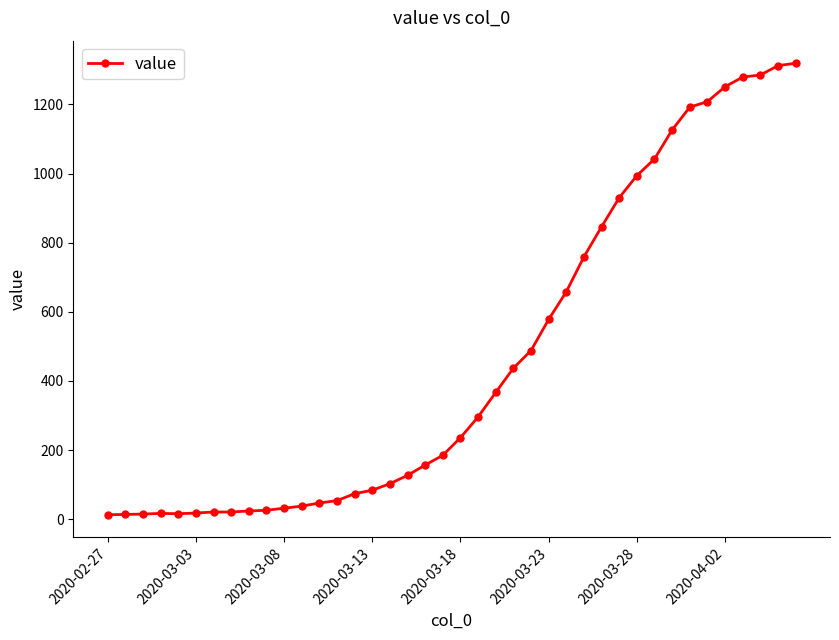

What is the sum of all values?

18689